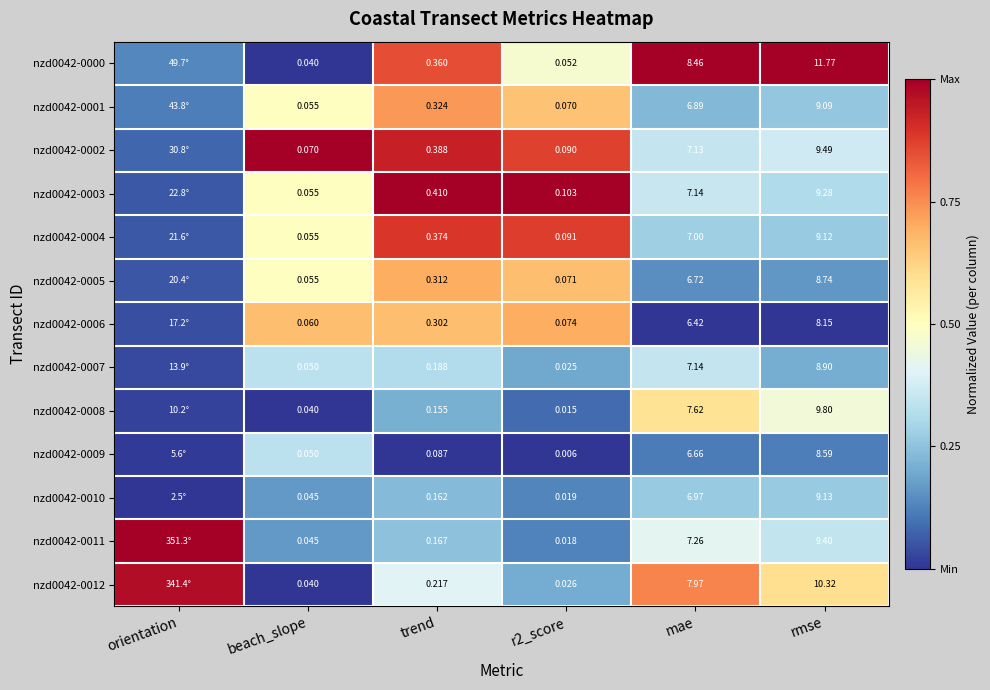

Is the value of nzd0042-0006 at beach_slope greater than the value of nzd0042-0000 at beach_slope?

Yes